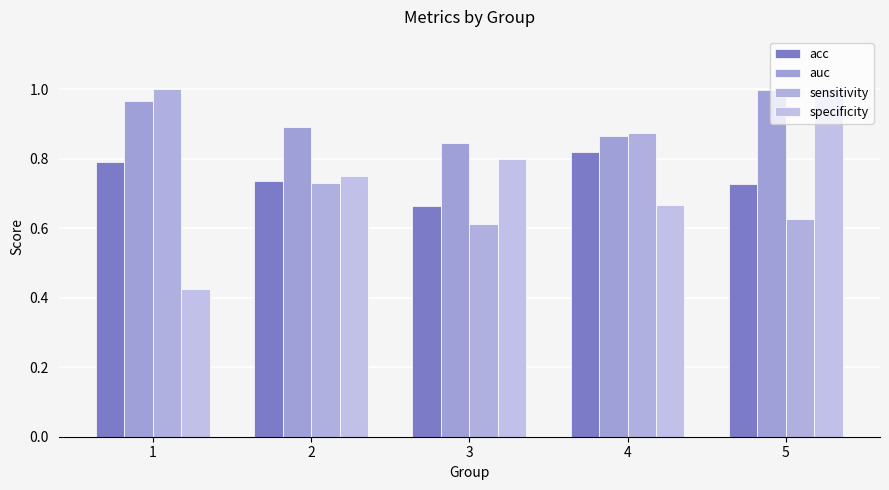

What is the spread (max minus min) of values at 3?

0.2